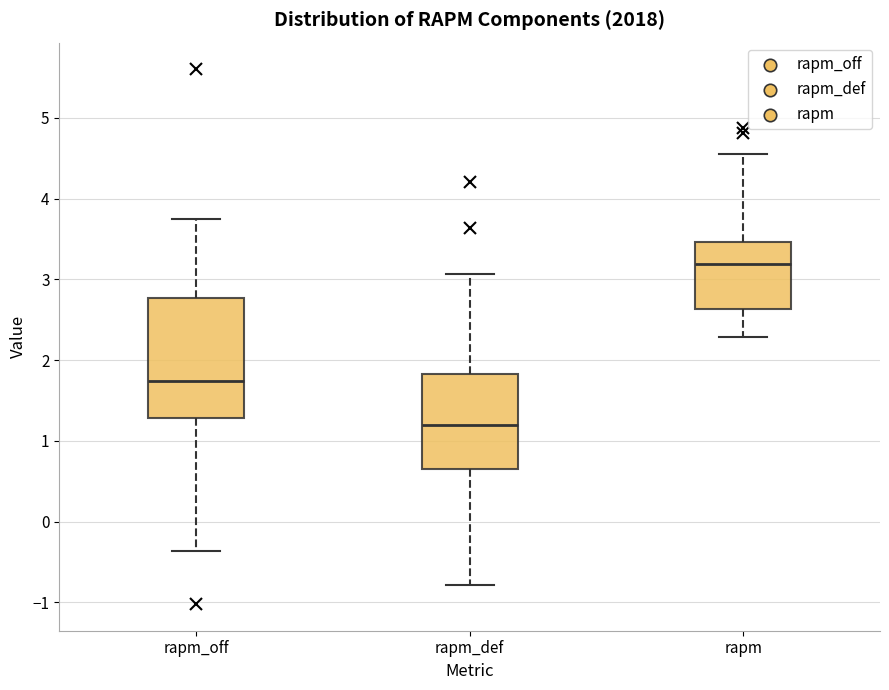

Which box is the tallest, from its lower edge to its upper edge?

rapm_off